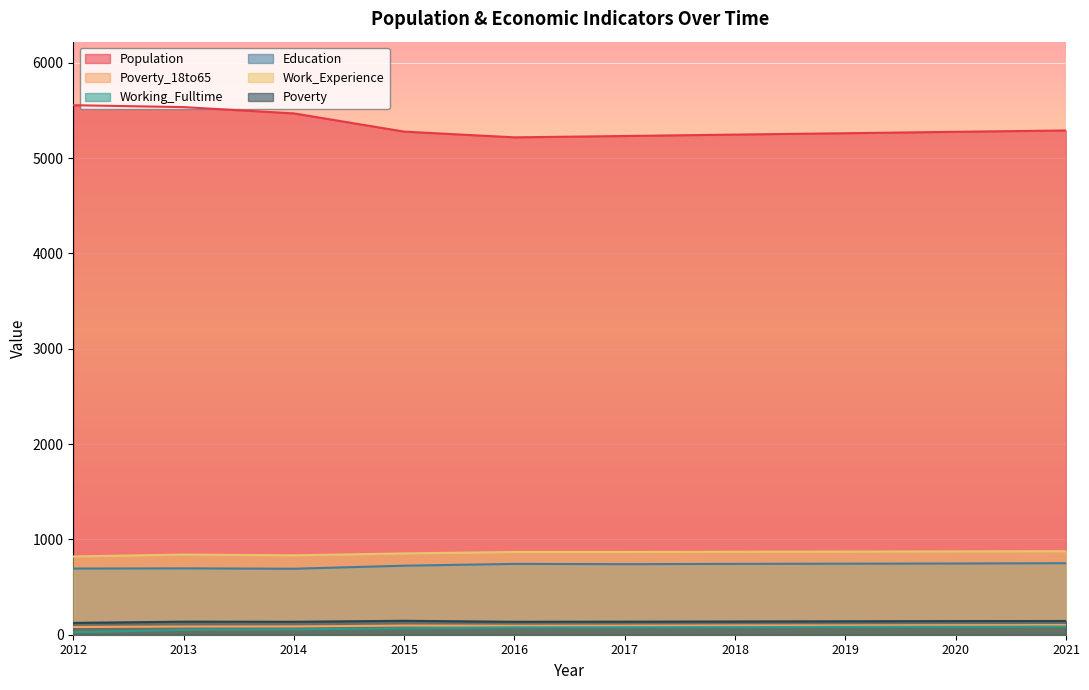

Where is the first local minimum for Population?

2016